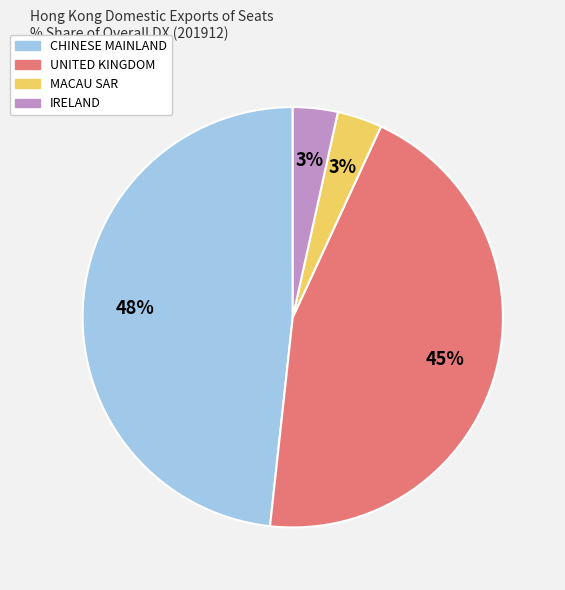

Is the sum of MACAU SAR and UNITED KINGDOM greater than half?

No